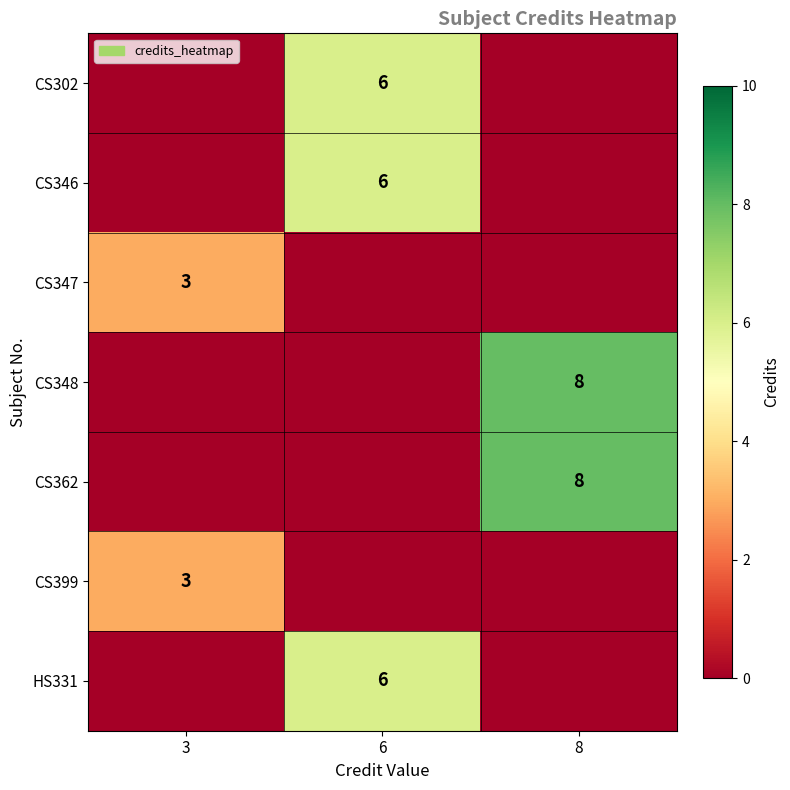

At which category does the chart reach its peak across all series?

8